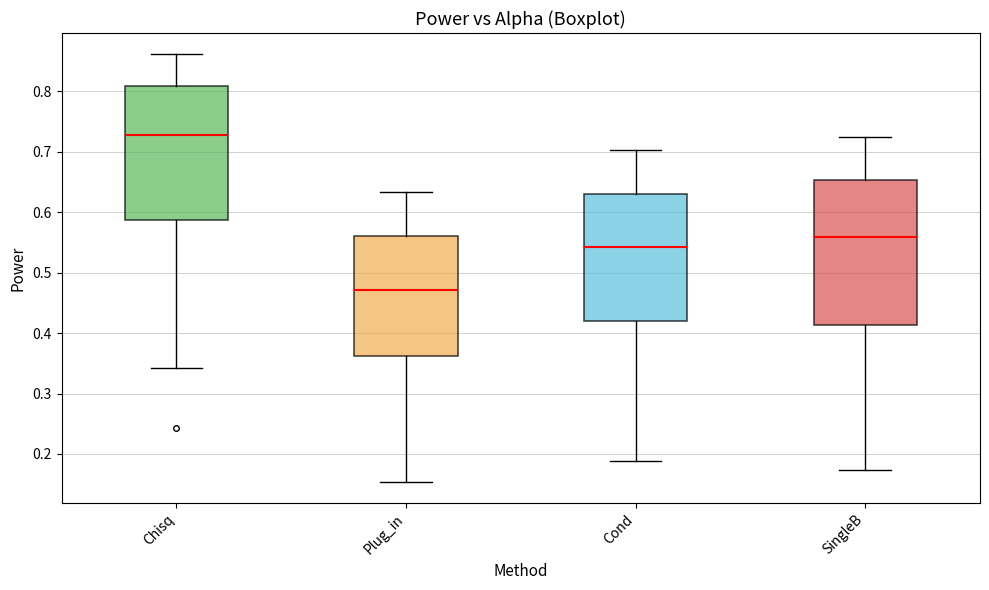

Reading left to right, transcribe this box plot: for each box, give where its median line is, the range the box spans, and where its two whiskers end, as read against the y-axis. The values are not printed on the chart, so give them approximately, as read against the axis.

Chisq: median 0.73, box 0.59 to 0.81, whiskers 0.34 to 0.86
Plug_in: median 0.47, box 0.36 to 0.56, whiskers 0.15 to 0.63
Cond: median 0.54, box 0.42 to 0.63, whiskers 0.19 to 0.70
SingleB: median 0.56, box 0.41 to 0.65, whiskers 0.17 to 0.73